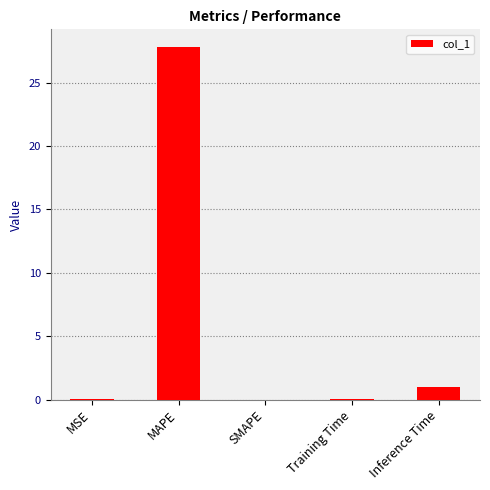

What is the change in value from MSE to Inference Time?

+0.9